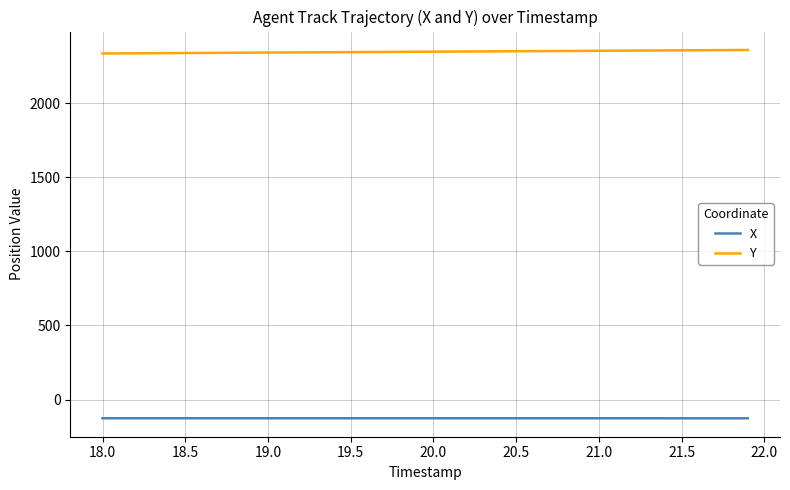

True or false: X and Y intersect in this chart.

False